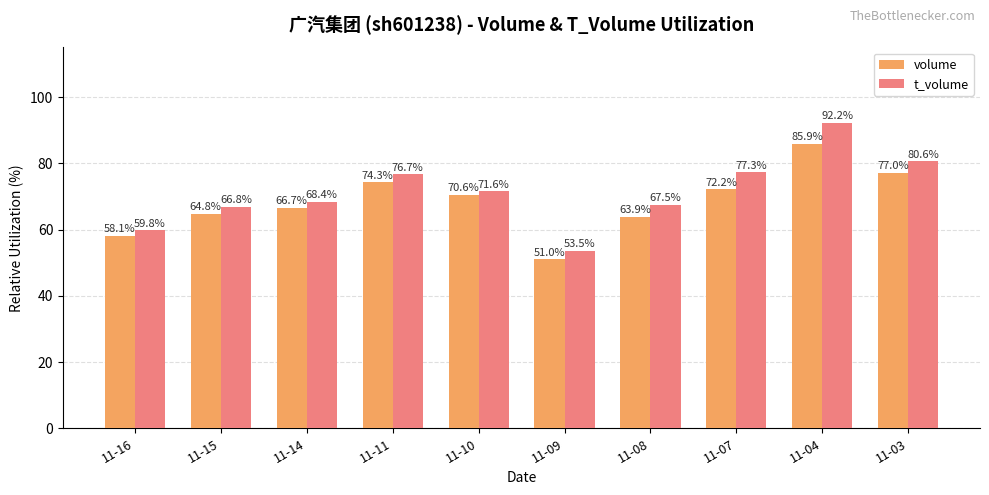

What is the value of the t_volume bar at the 6th from the left?

53.5